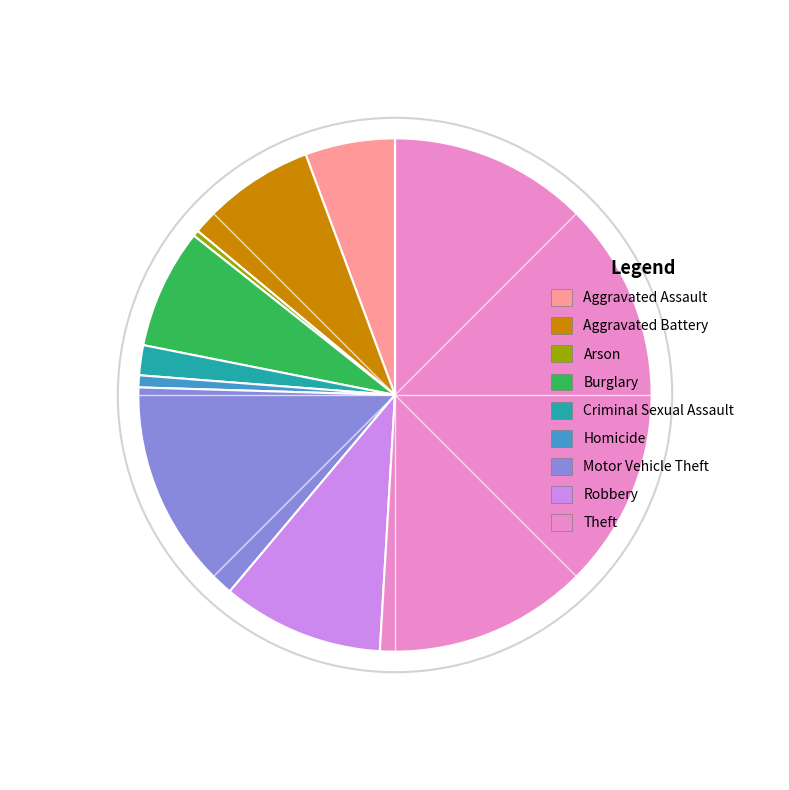

Combined, do Arson and Robbery account for over 50%?

No